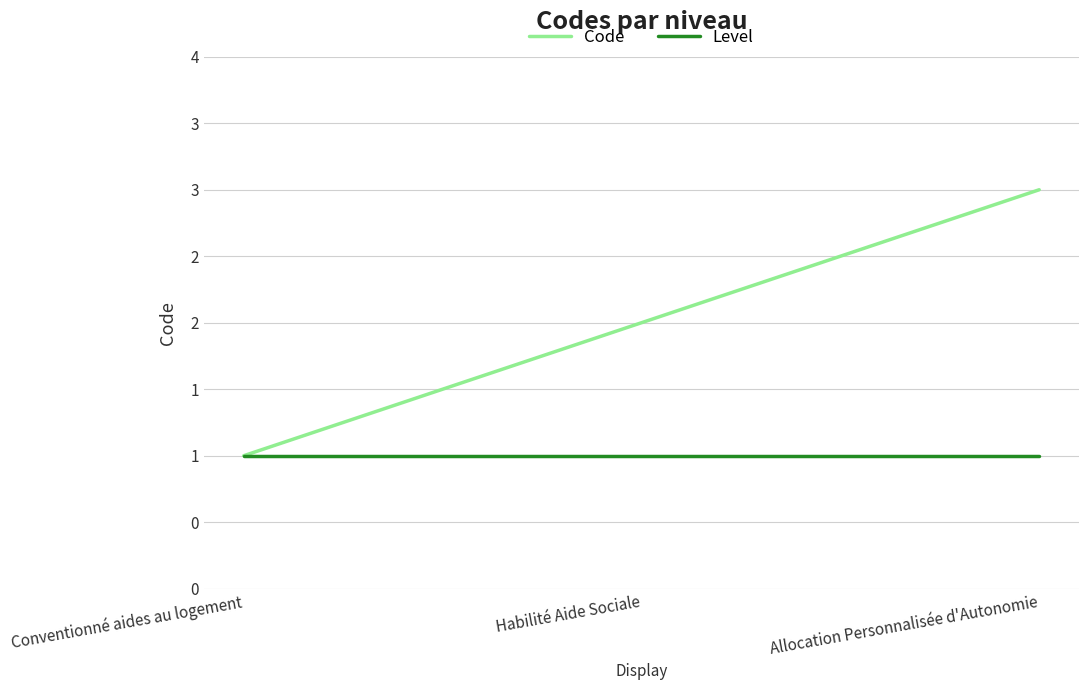

What is the difference between the maximum and second lowest values in the Code series?

1